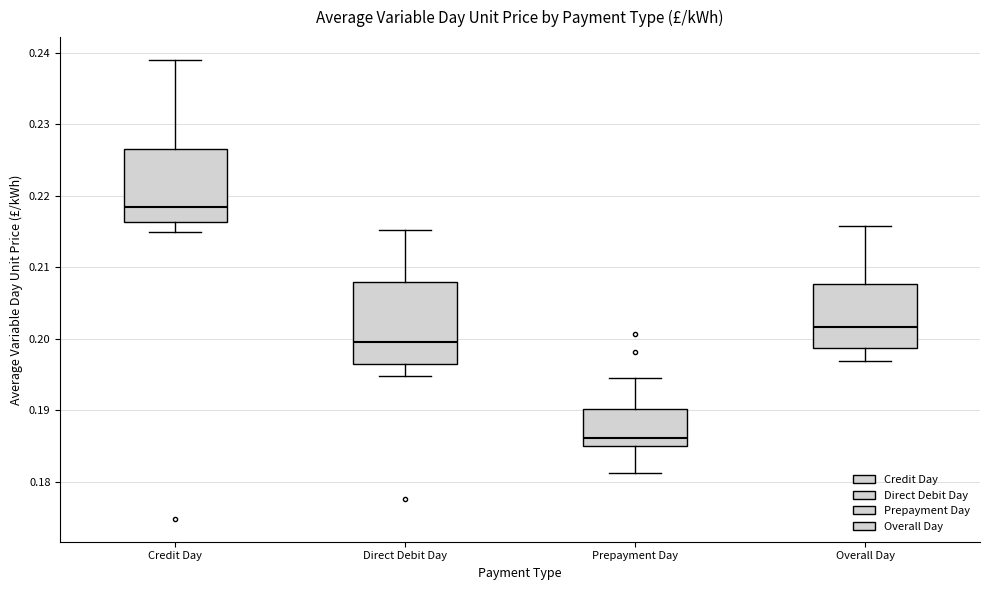

Reading left to right, read every box against the y-axis: the position of its median line, the range the box covers, and the ends of its whiskers. The values are not printed on the chart, so give them approximately, as read against the axis.

Credit Day: median 0.218, box 0.216 to 0.227, whiskers 0.215 to 0.239
Direct Debit Day: median 0.200, box 0.196 to 0.208, whiskers 0.195 to 0.215
Prepayment Day: median 0.186, box 0.185 to 0.190, whiskers 0.181 to 0.195
Overall Day: median 0.202, box 0.199 to 0.208, whiskers 0.197 to 0.216